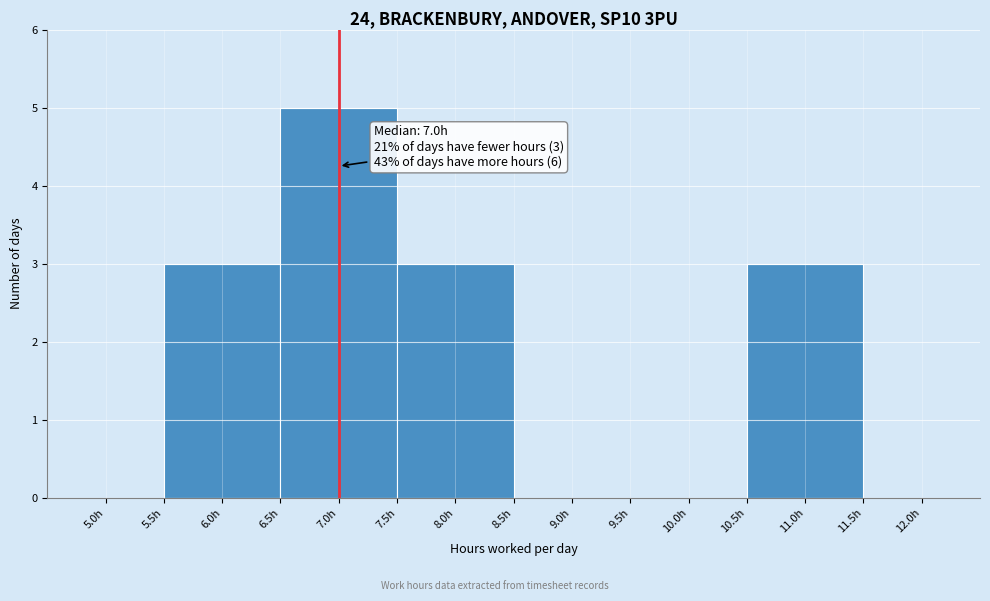

Which range on the x-axis has the tallest bar?

6.5 to 7.5